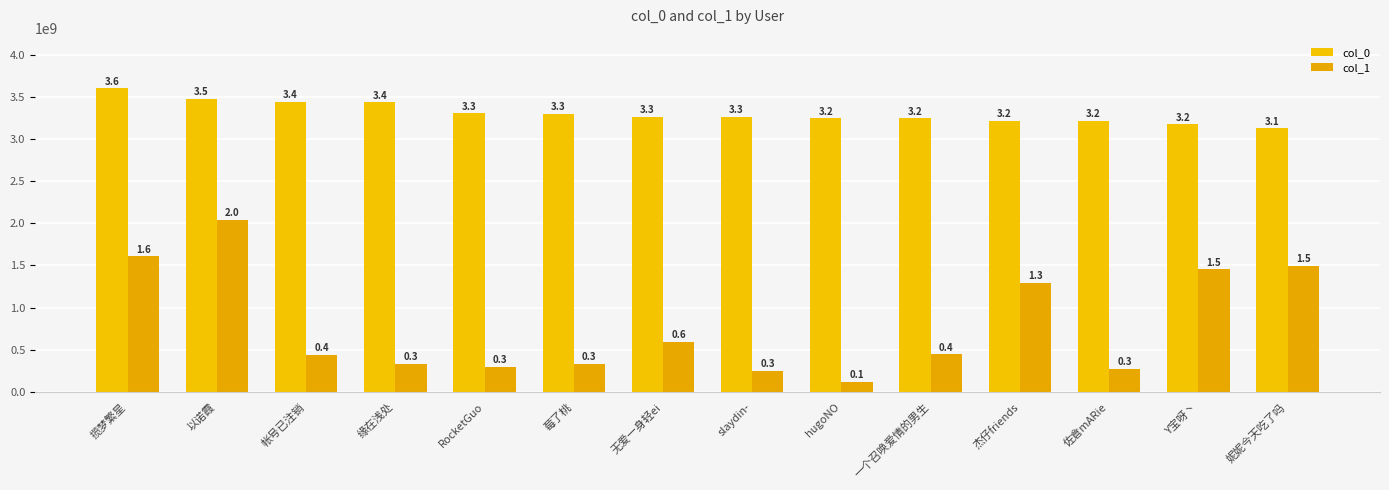

What is the value of the col_0 bar at the 13th from the left?

3170416915